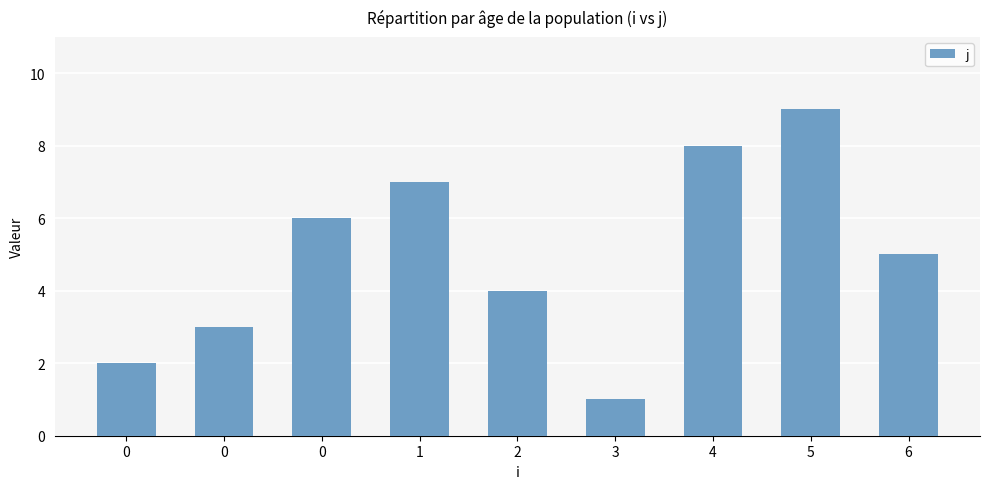

At which label is the value closest to 5?

6